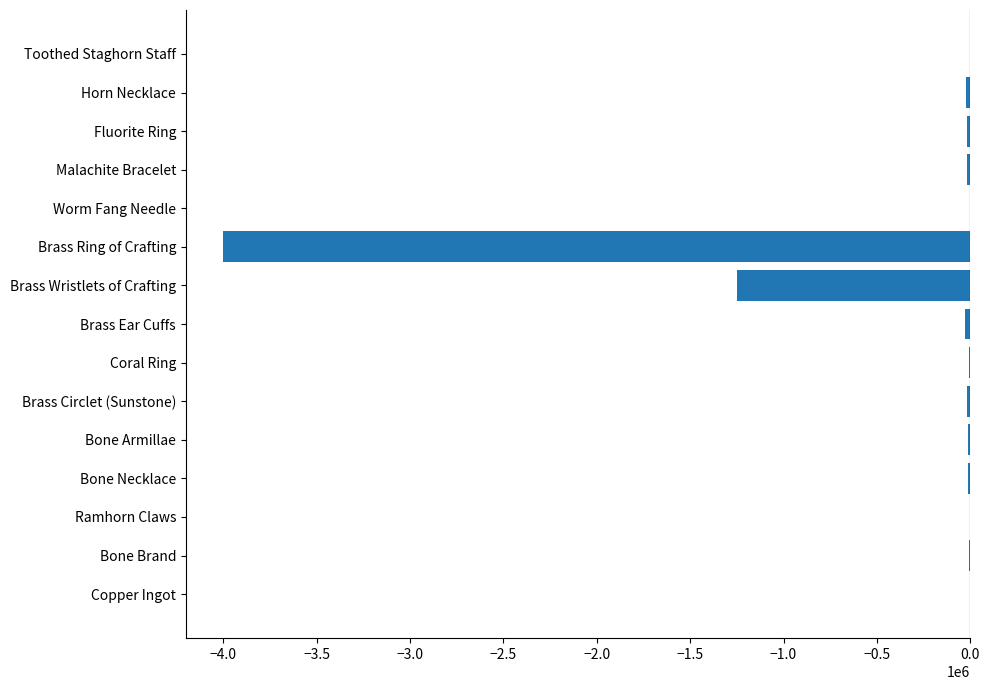

What is the sum of all values?

-5408028.0